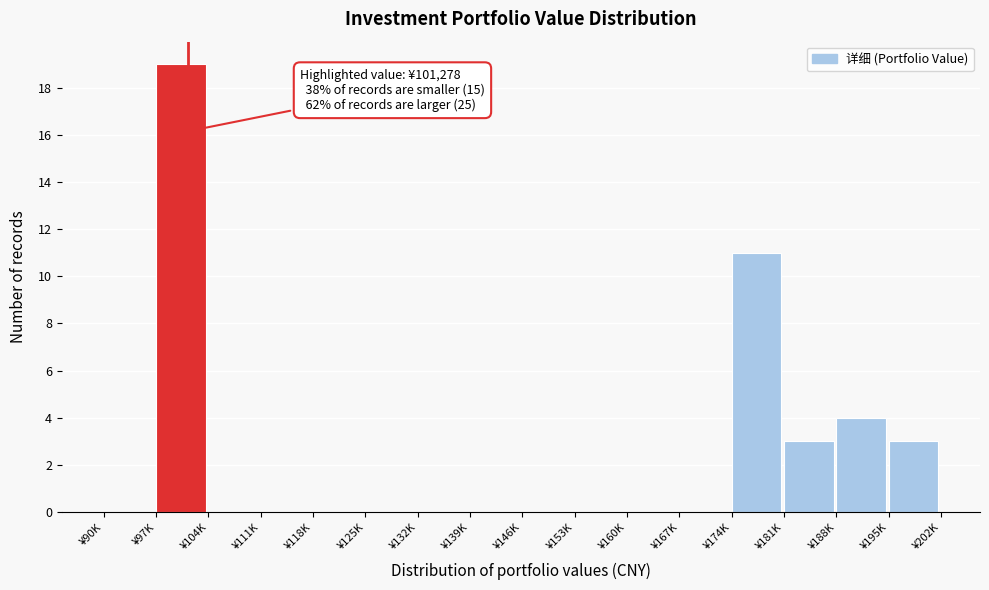

Reading left to right, extract all data points from this chart.

¥90K=0	¥97K=19	¥104K=0	¥111K=0	¥118K=0	¥125K=0	¥132K=0	¥139K=0	¥146K=0	¥153K=0	¥160K=0	¥167K=0	¥174K=11	¥181K=3	¥188K=4	¥195K=3